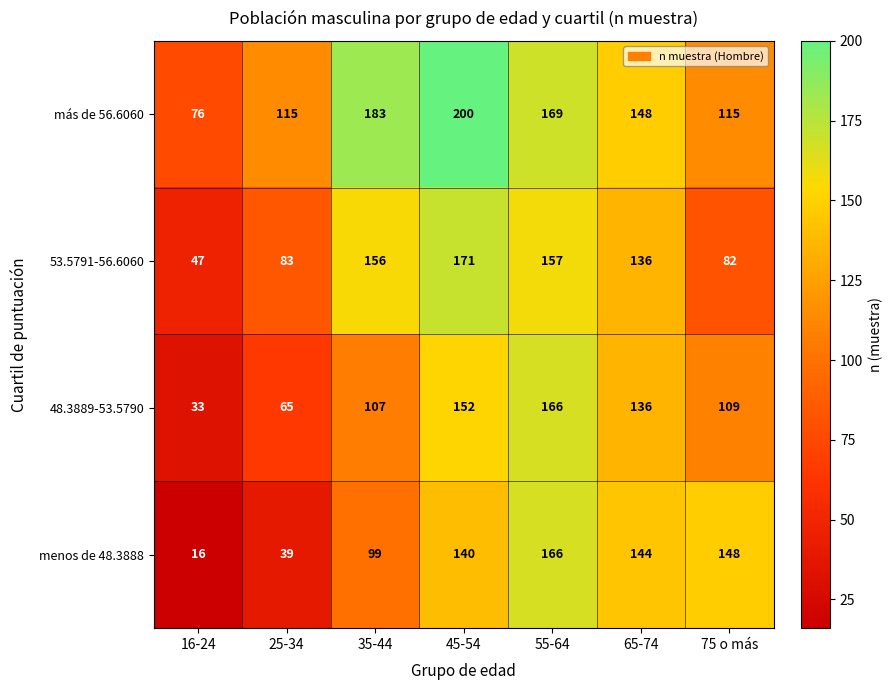

True or false: más de 56.6060 has a value of 302 at 45-54.

False